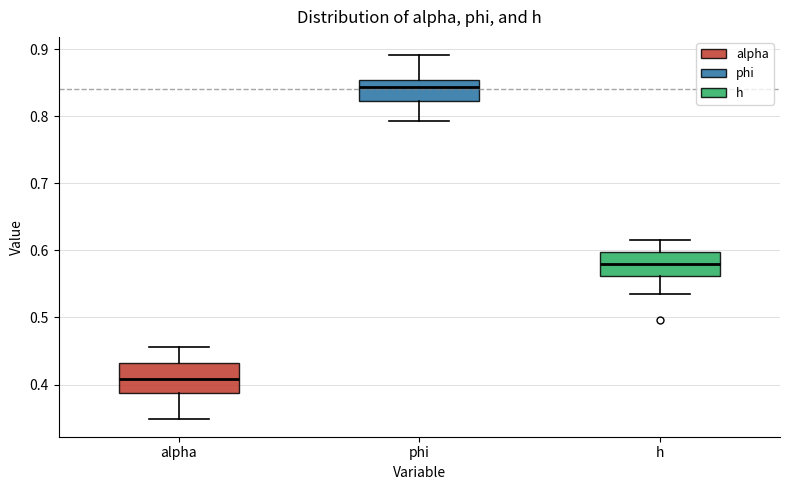

Reading left to right, transcribe this box plot: for each box, give where its median line is, the range the box spans, and where its two whiskers end, as read against the y-axis. The values are not printed on the chart, so give them approximately, as read against the axis.

alpha: median 0.41, box 0.39 to 0.43, whiskers 0.35 to 0.46
phi: median 0.84, box 0.82 to 0.85, whiskers 0.79 to 0.89
h: median 0.58, box 0.56 to 0.60, whiskers 0.54 to 0.61